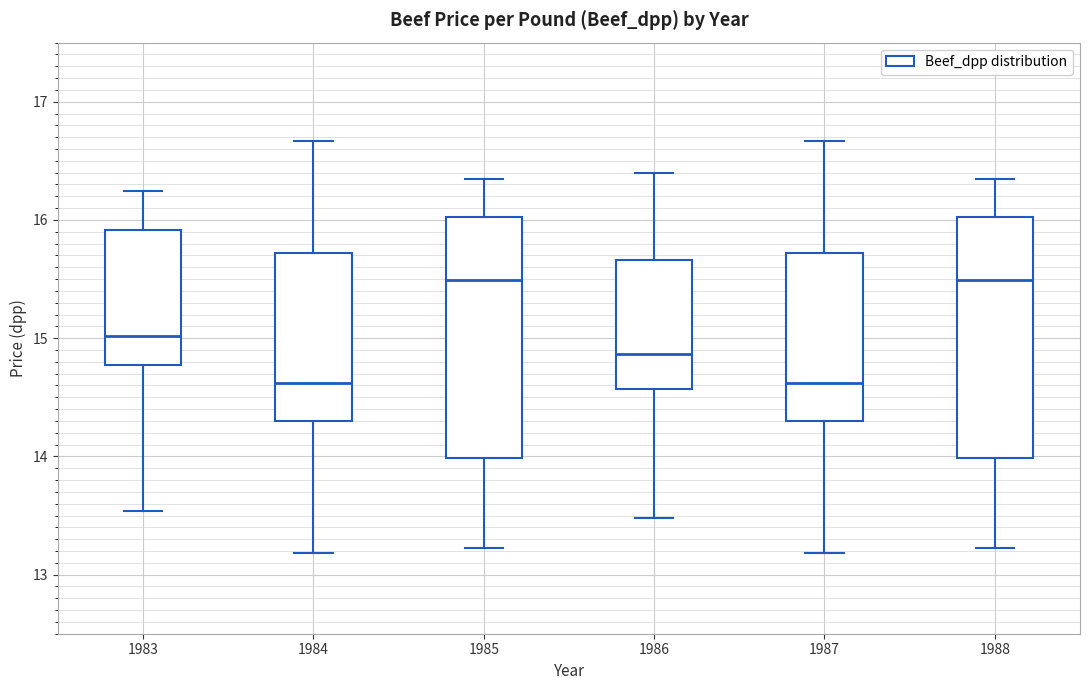

Reading left to right, read every box against the y-axis: the position of its median line, the range the box covers, and the ends of its whiskers. The values are not printed on the chart, so give them approximately, as read against the axis.

1983: median 15.0, box 14.8 to 15.9, whiskers 13.5 to 16.2
1984: median 14.6, box 14.3 to 15.7, whiskers 13.2 to 16.7
1985: median 15.5, box 14.0 to 16.0, whiskers 13.2 to 16.3
1986: median 14.9, box 14.6 to 15.7, whiskers 13.5 to 16.4
1987: median 14.6, box 14.3 to 15.7, whiskers 13.2 to 16.7
1988: median 15.5, box 14.0 to 16.0, whiskers 13.2 to 16.3